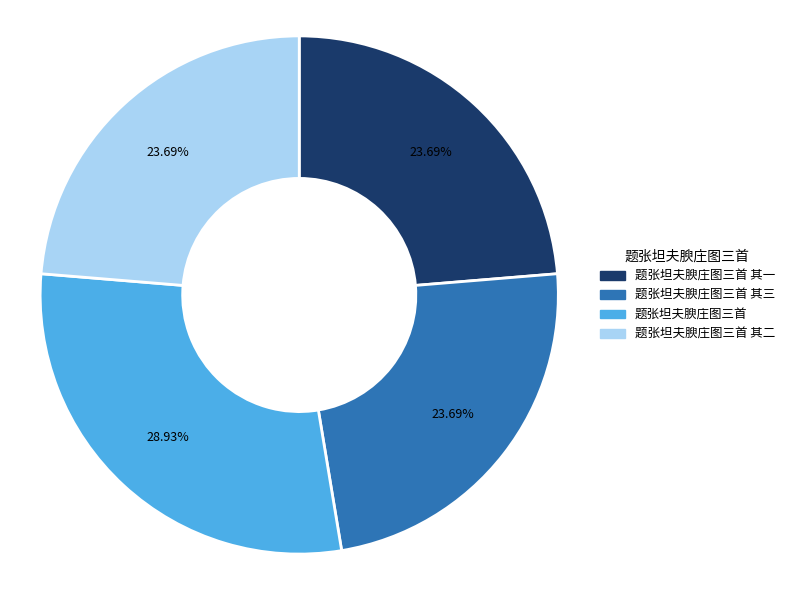

Does any single category account for the majority?

No